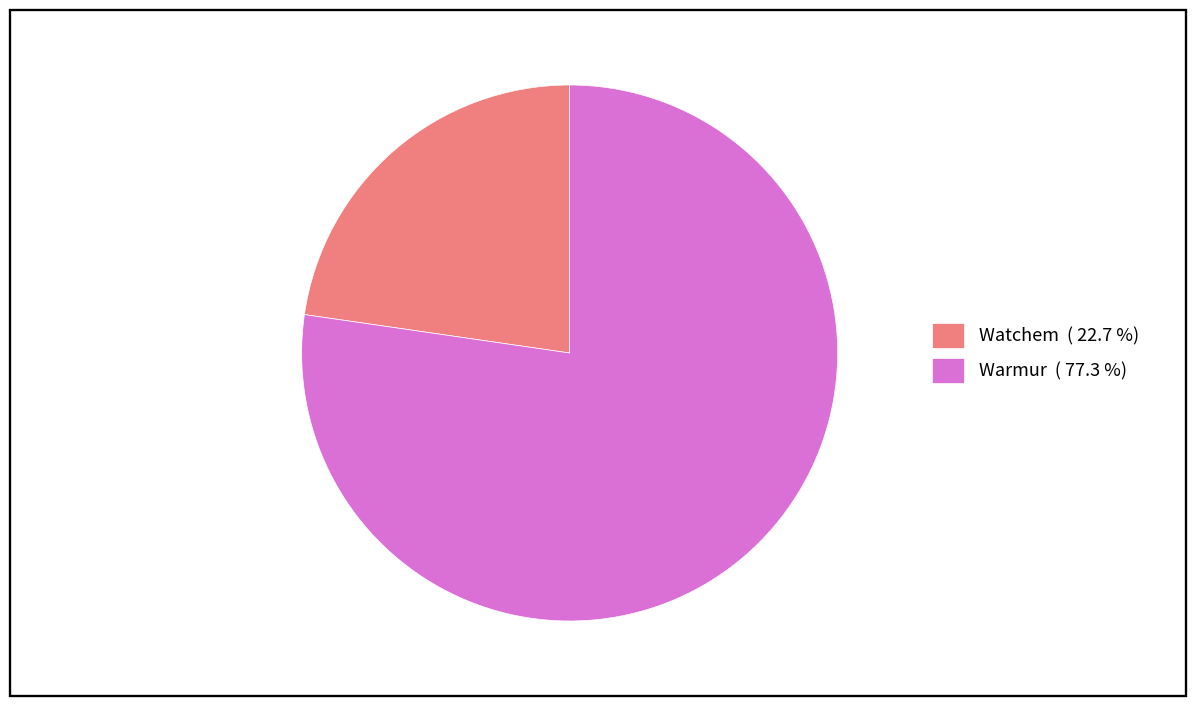

Which category accounts for the majority?

Warmur